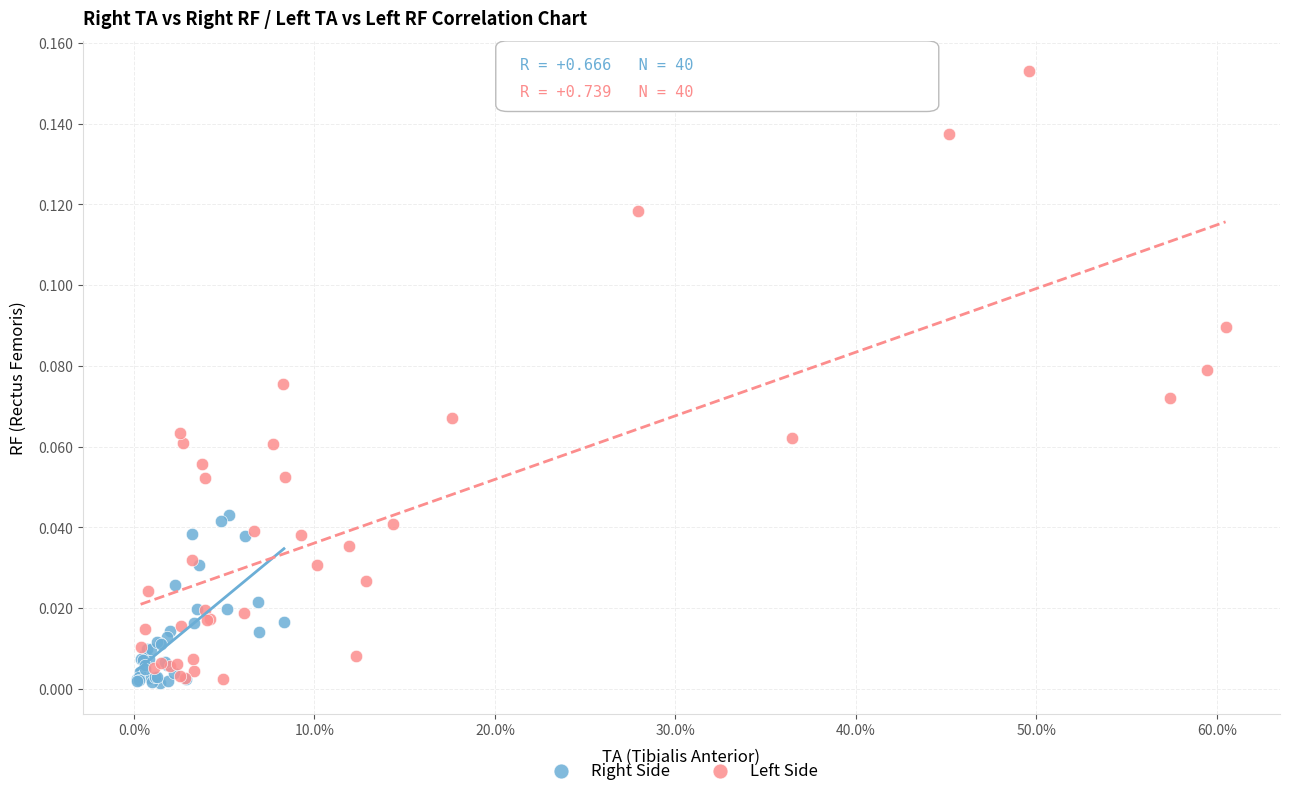

Which series reaches the maximum Y coordinate?

Left Side